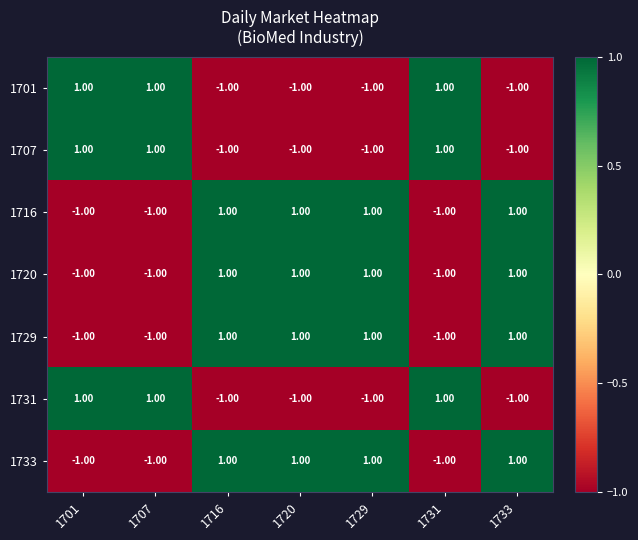

How many negative values does the 1731 series have?

4